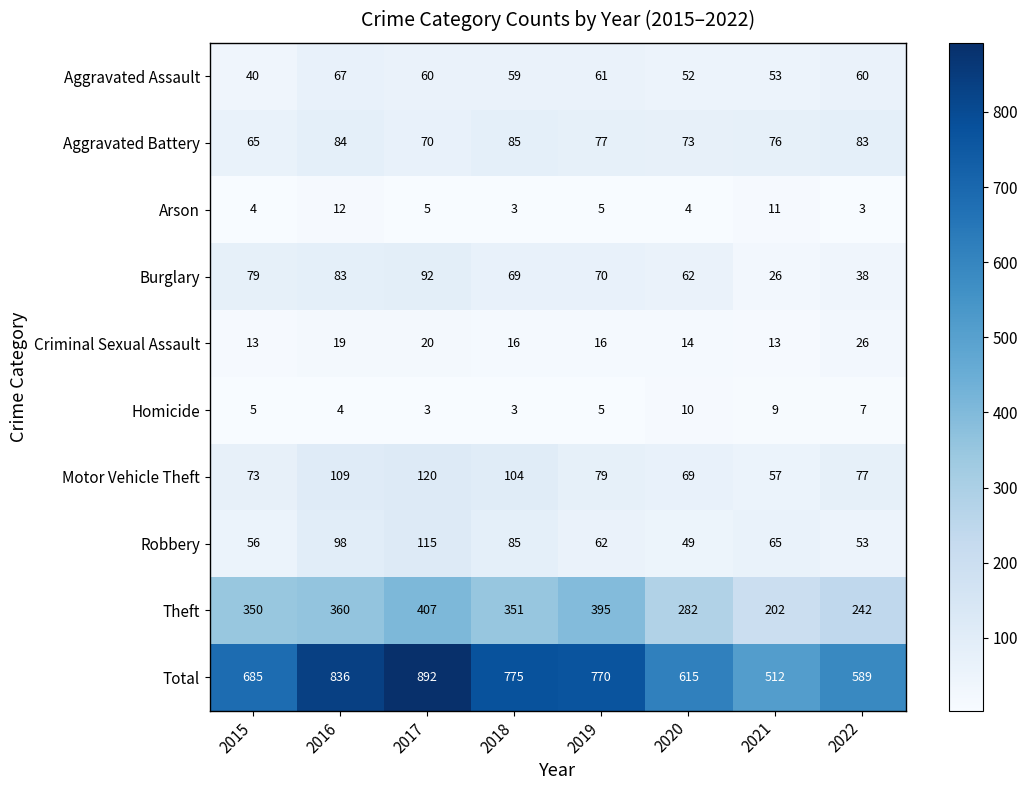

Which series has the widest spread of values?

Total